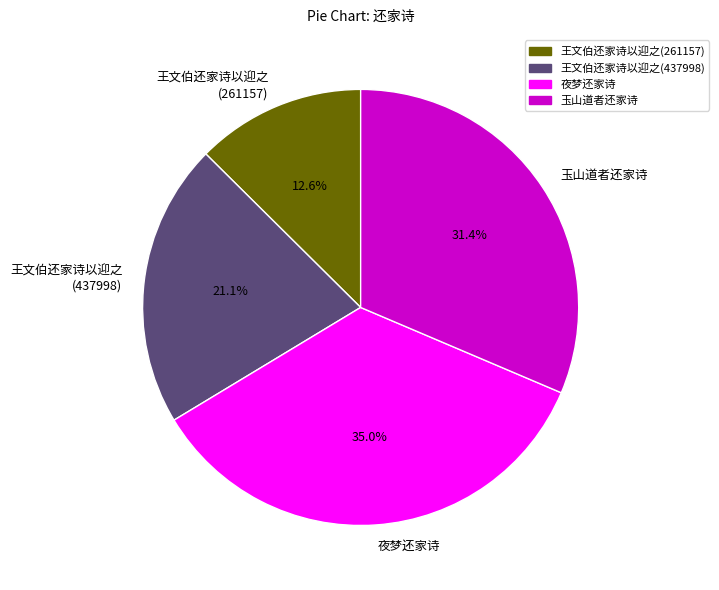

What portion of the pie excludes 夜梦还家诗?

65.0%